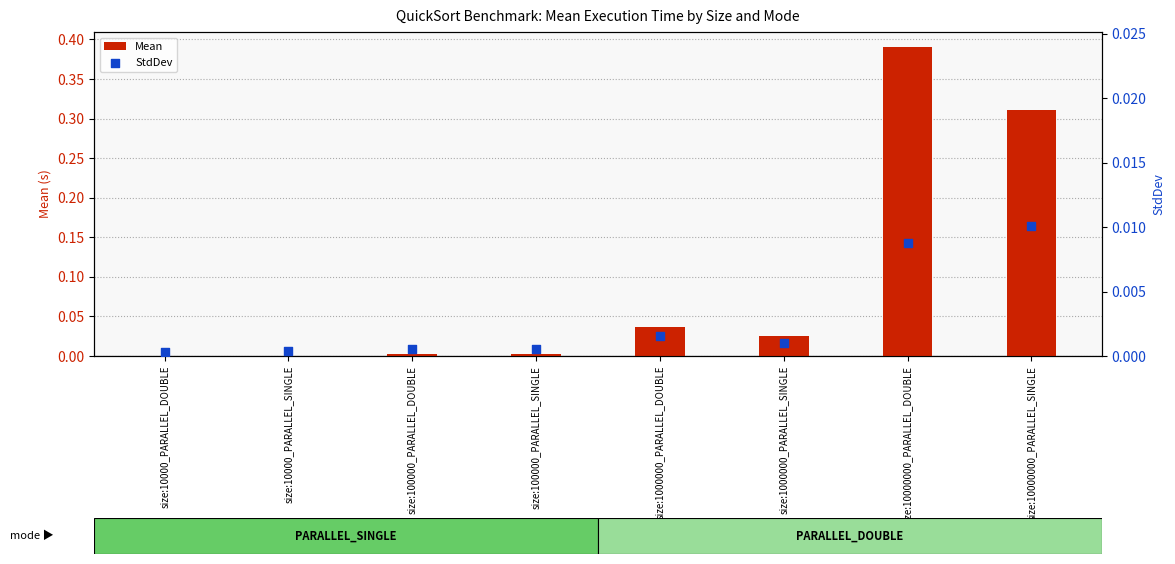

Is the value of StdDev at size:10000000_PARALLEL_DOUBLE greater than the value of Mean at size:100000_PARALLEL_SINGLE?

Yes